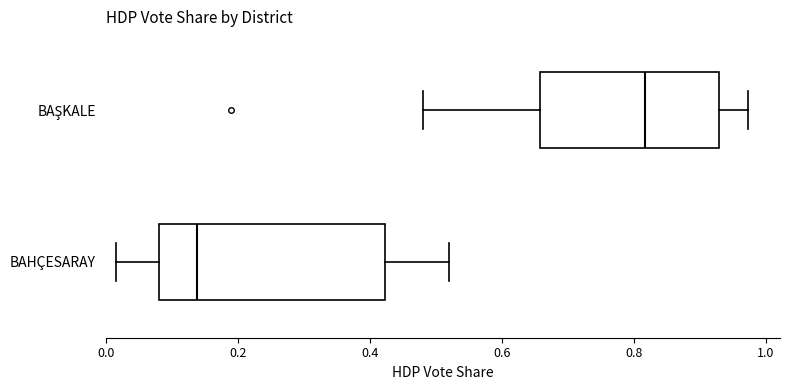

Reading bottom to top, transcribe this box plot: for each box, give where its median line is, the range the box spans, and where its two whiskers end, as read against the x-axis. The values are not printed on the chart, so give them approximately, as read against the axis.

BAHÇESARAY: median 0.14, box 0.08 to 0.42, whiskers 0.02 to 0.52
BAŞKALE: median 0.82, box 0.66 to 0.92, whiskers 0.48 to 0.98